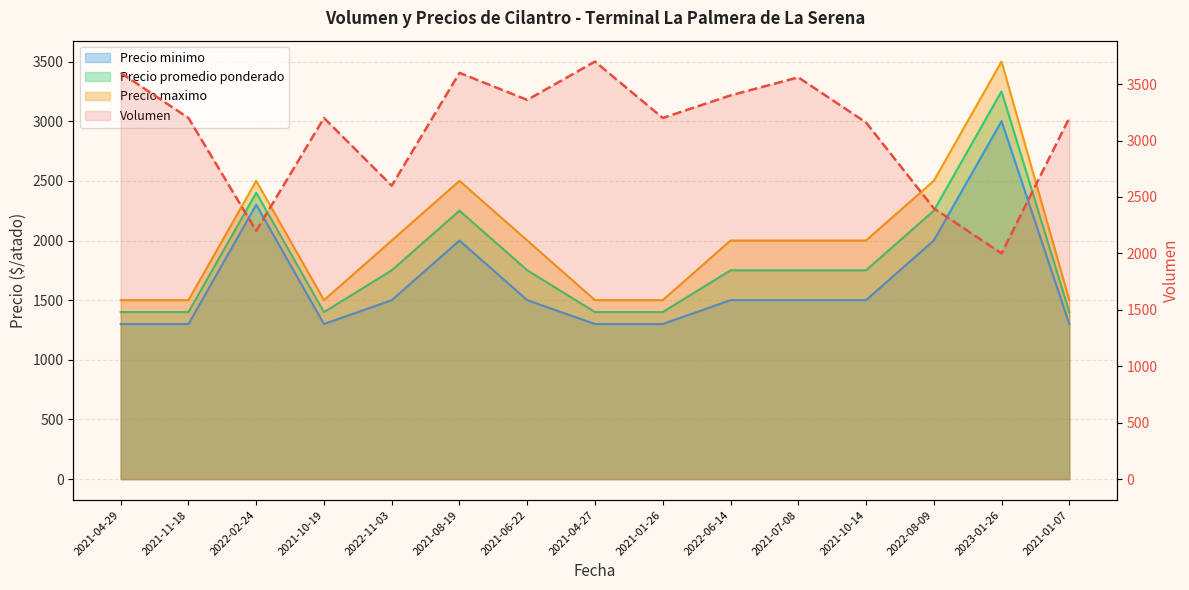

What value does the Precio promedio ponderado series have at 2021-10-14?

1750